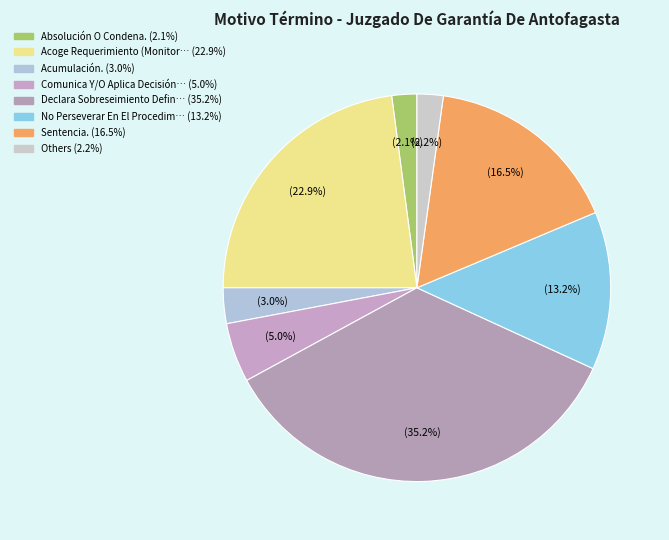

Which slice is the largest?

Declara Sobreseimiento Definitivo.